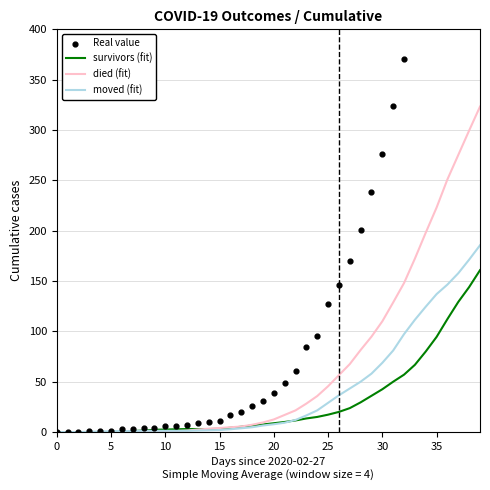

True or false: survivors (fit) has a value of 0.0 at 0.

True